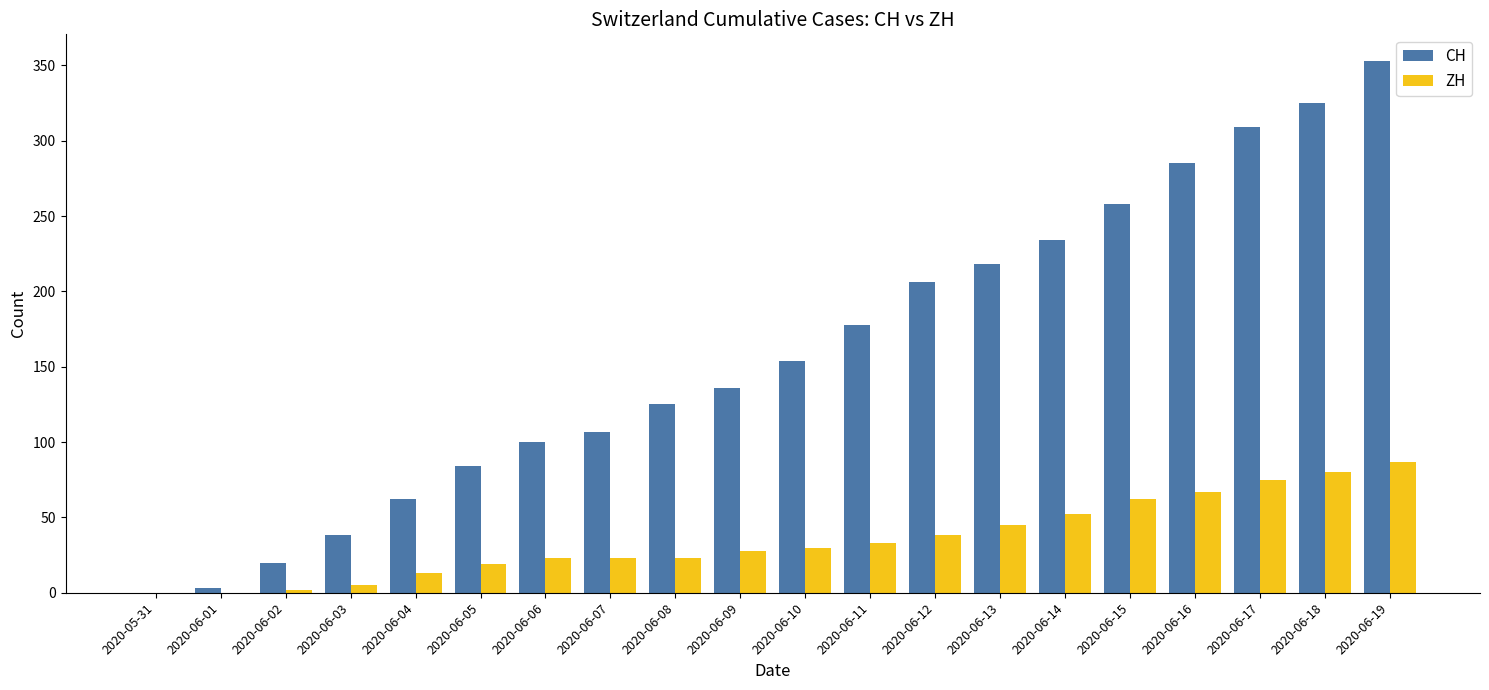

What is the total value across all series at 2020-06-05?

103